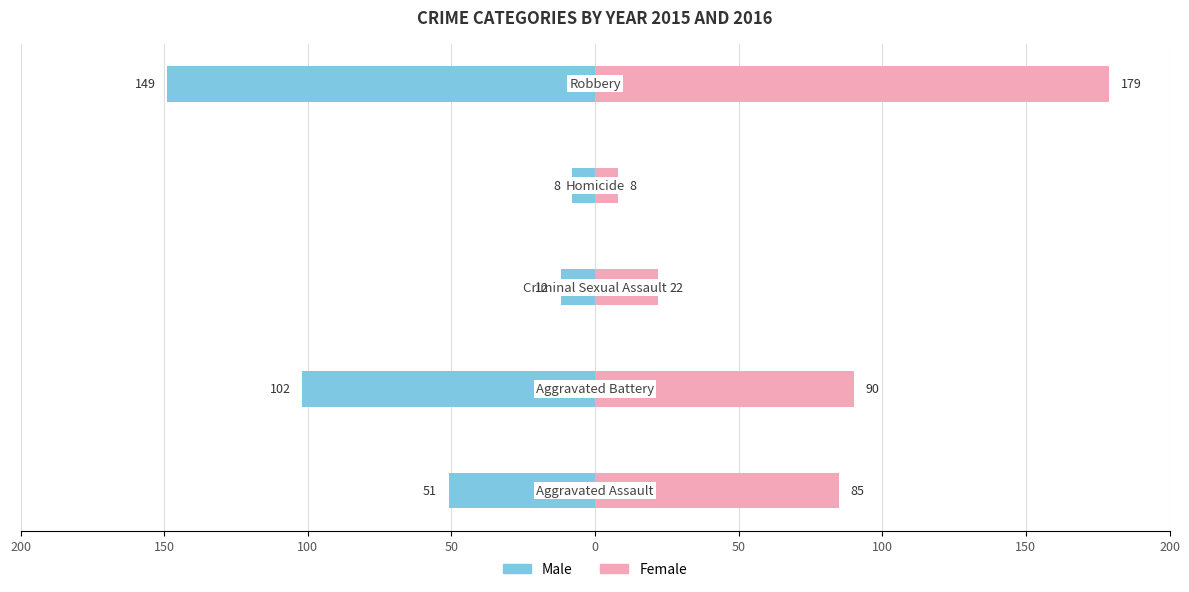

Rank the series by their average value, from lowest to highest.

Male, Female